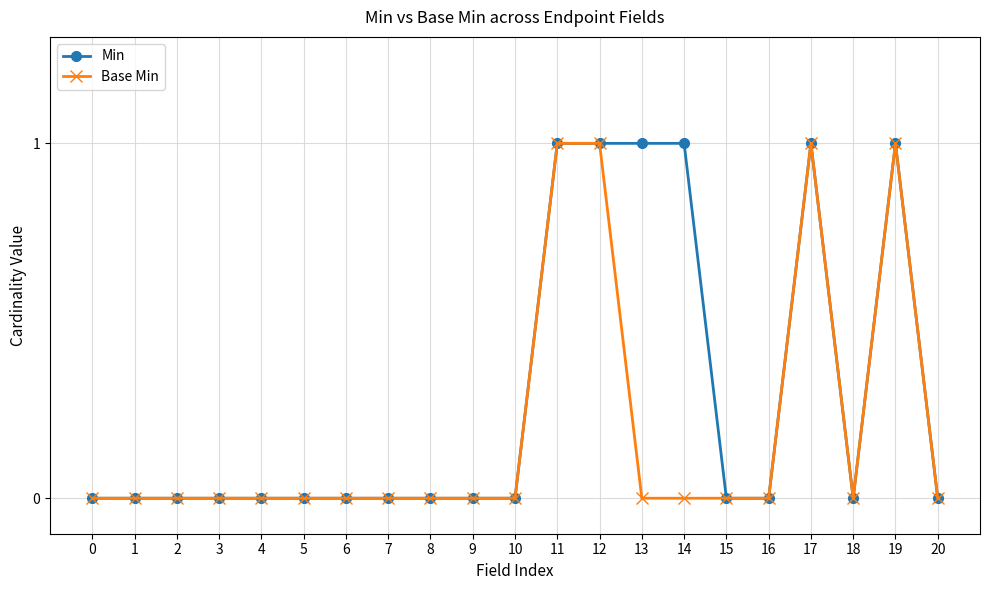

Rank the series by their average value, from lowest to highest.

Base Min, Min